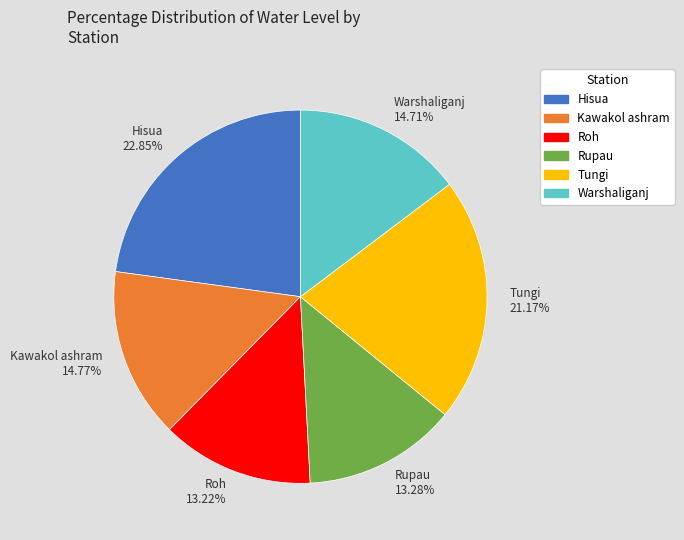

Is it true that Tungi is 21% of the pie?

True